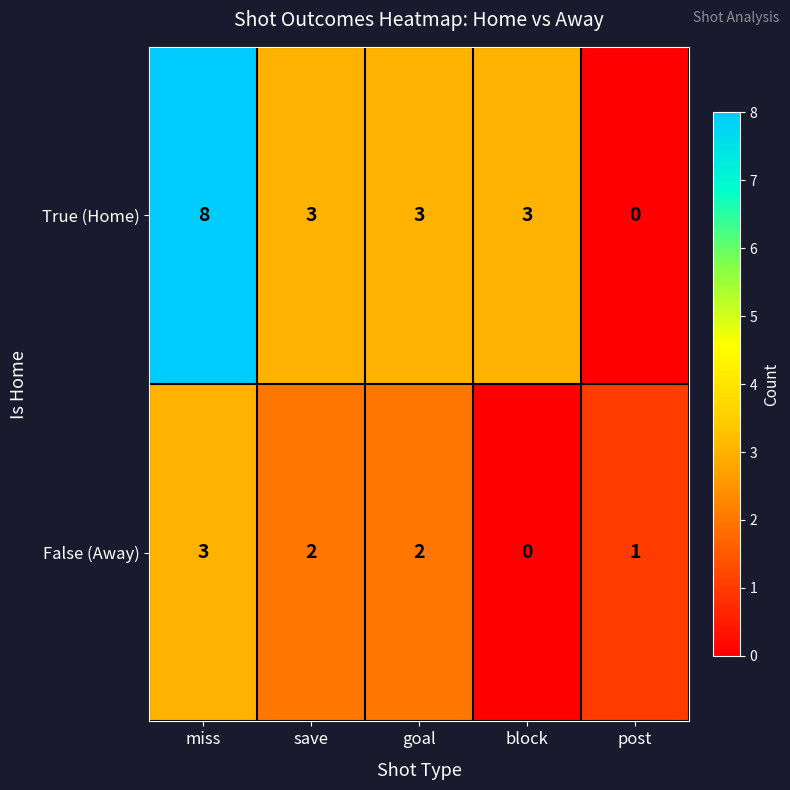

Which series has the widest spread of values?

True (Home)